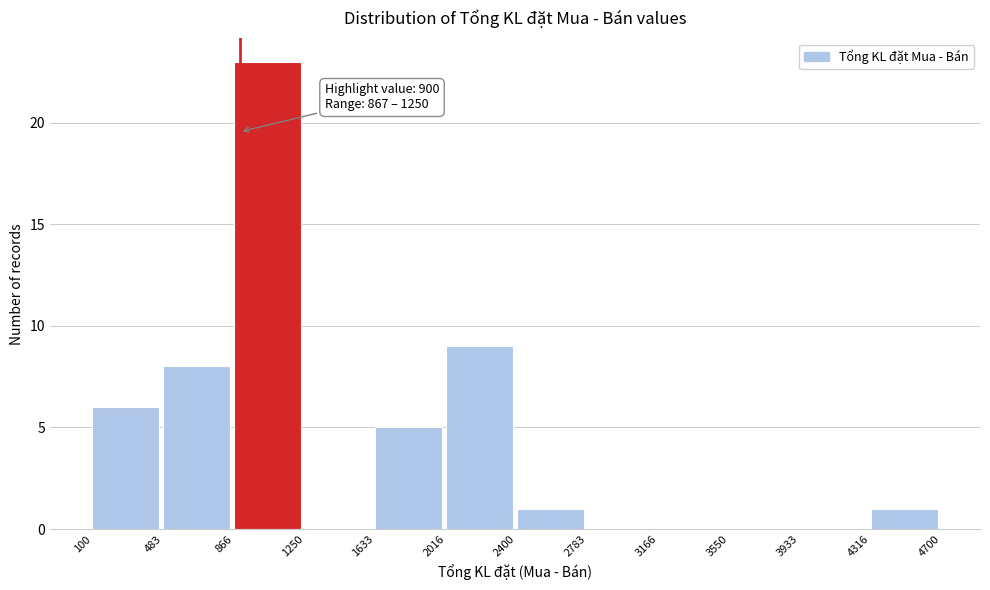

Over which range of the x-axis is the bar tallest?

866 to 1250